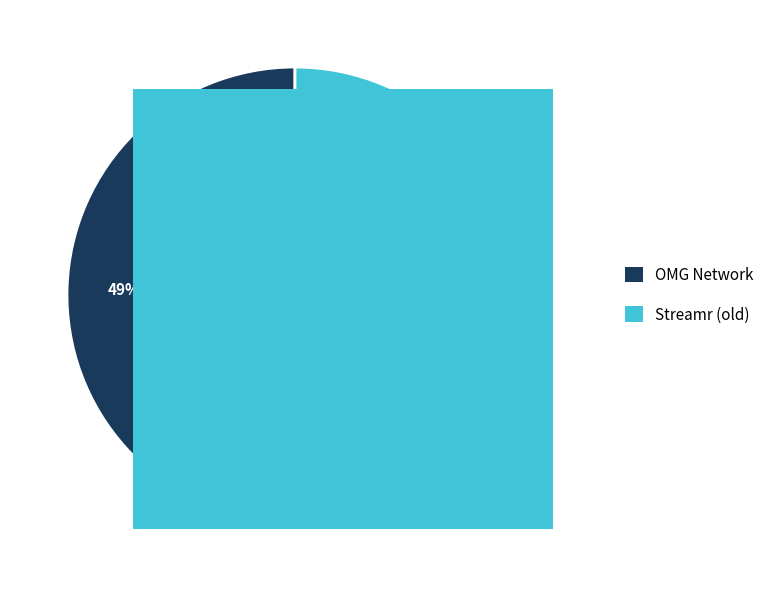

Which has a higher value, OMG Network or Streamr (old)?

Streamr (old)